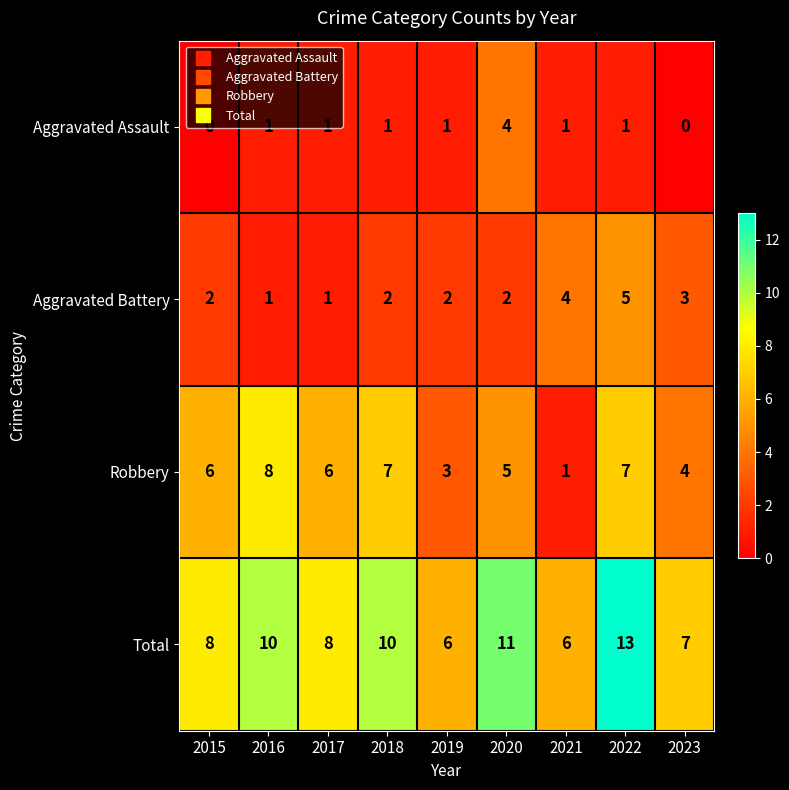

How many distinct data groups are displayed?

4